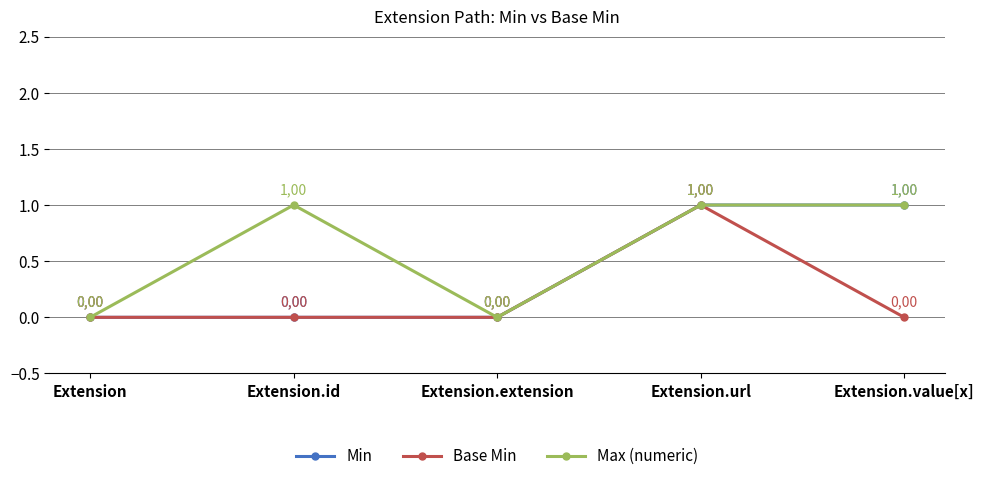

True or false: Min has a value of 1 at Extension.url.

True